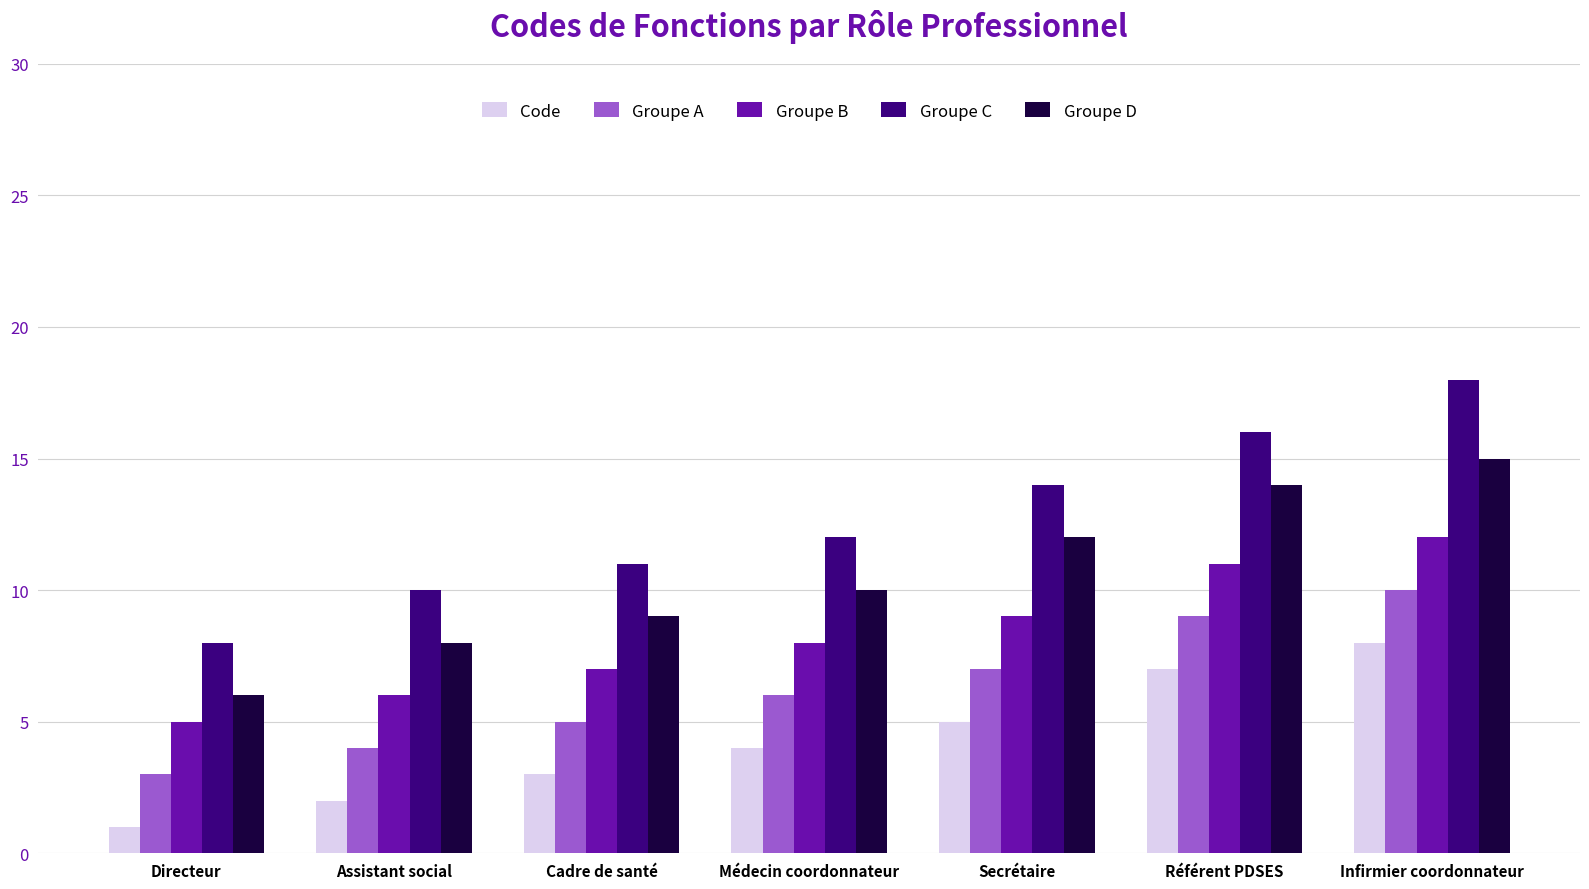

List the labels in order of Groupe C value, largest first.

Infirmier coordonnateur, Référent PDSES, Secrétaire, Médecin coordonnateur, Cadre de santé, Assistant social, Directeur